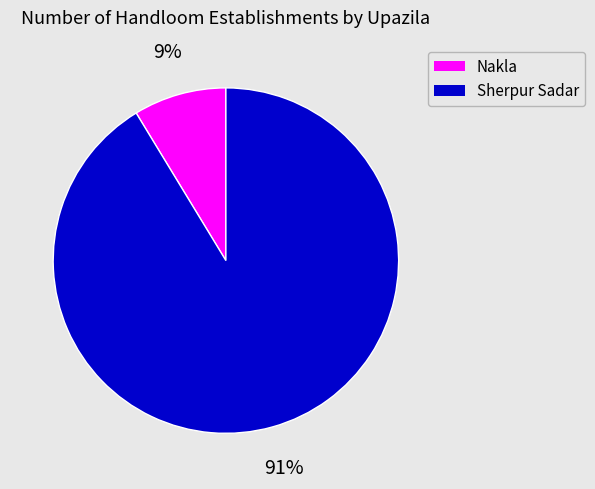

What is the largest slice in the pie chart?

Sherpur Sadar